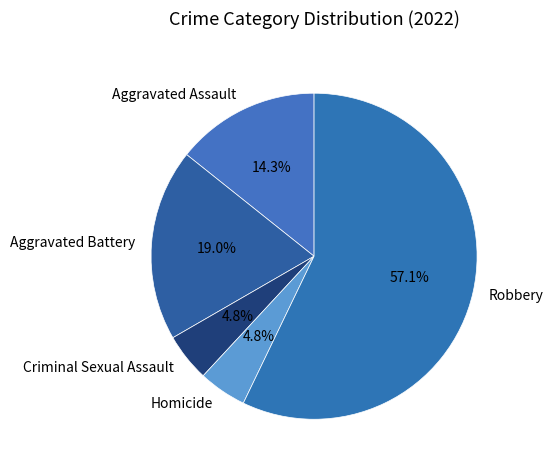

How much of the chart is everything except Aggravated Battery?

81.0%